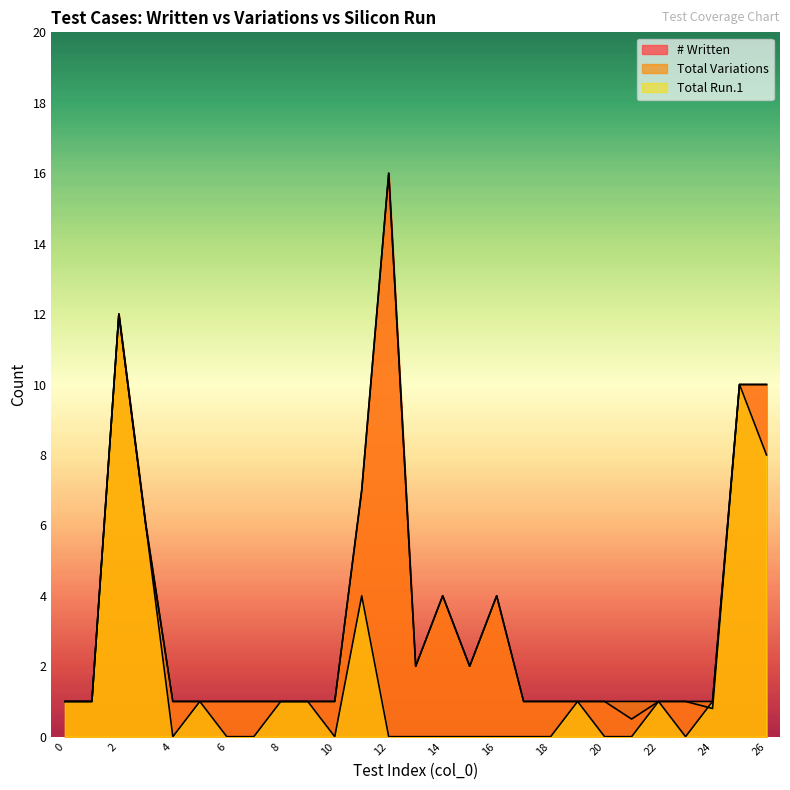

In Total Variations, how many points are lower than both neighbors (excluding endpoints)?

2